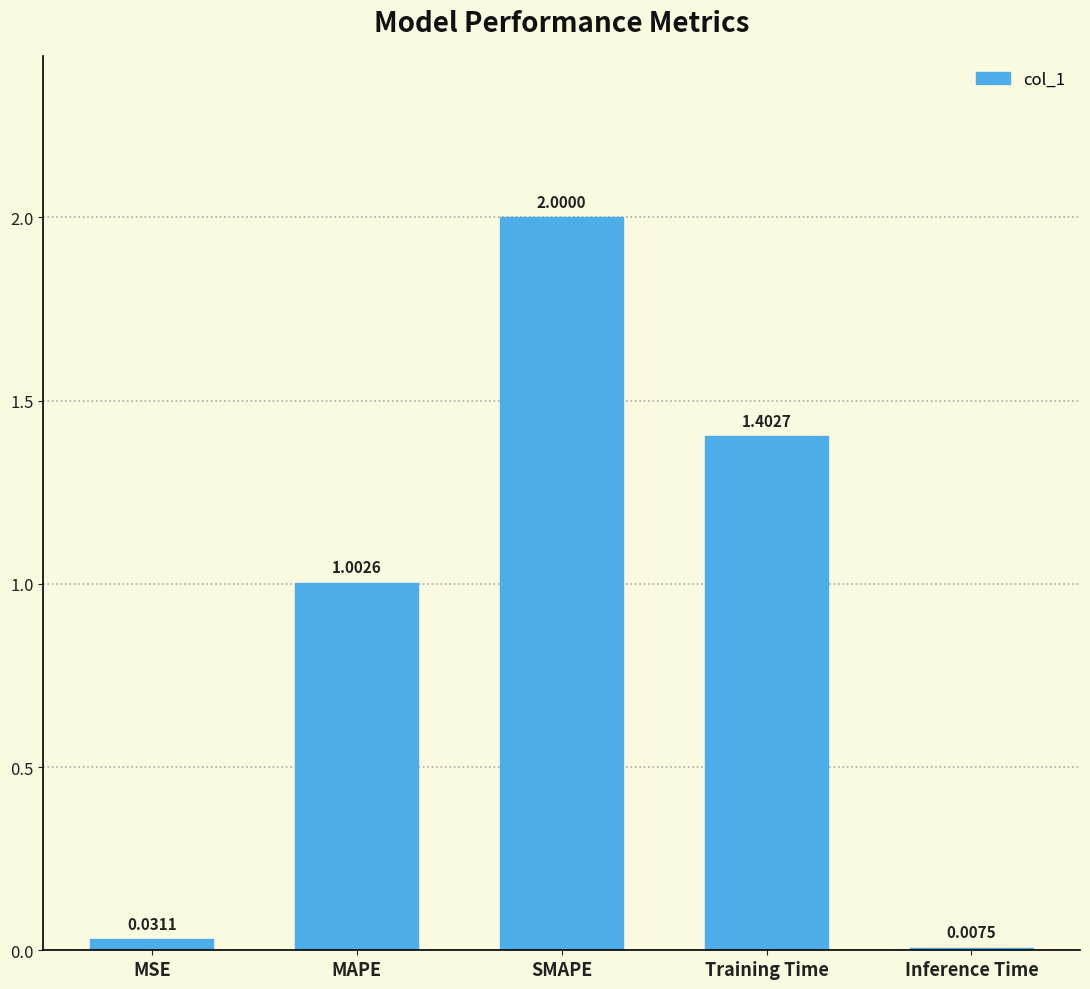

What is the sum of all values?

4.4